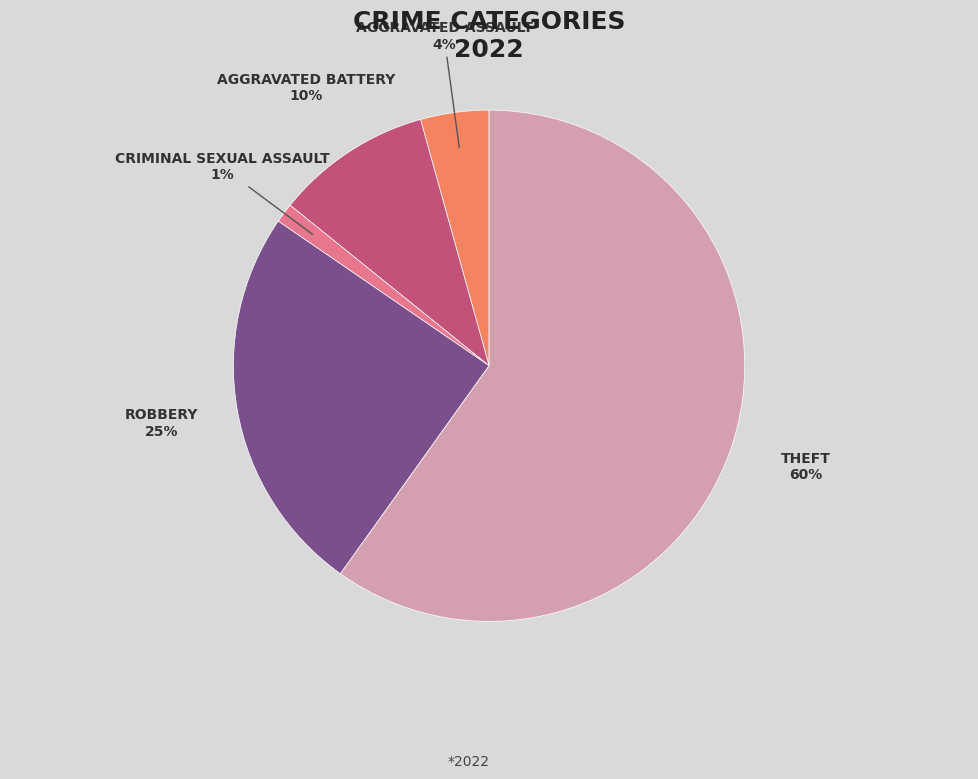

To the nearest percent, what is the average slice percentage?

20%